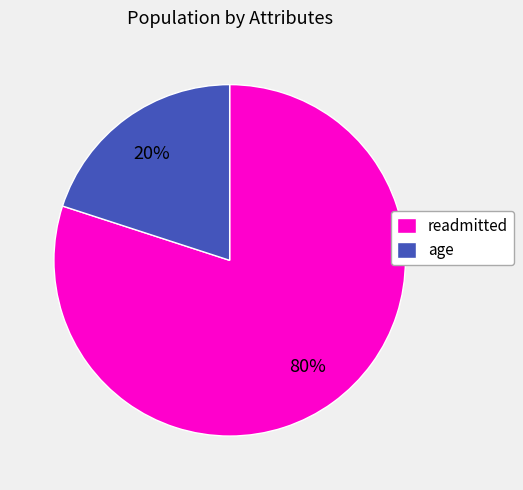

The age slice represents 26% of the pie. True or false?

False